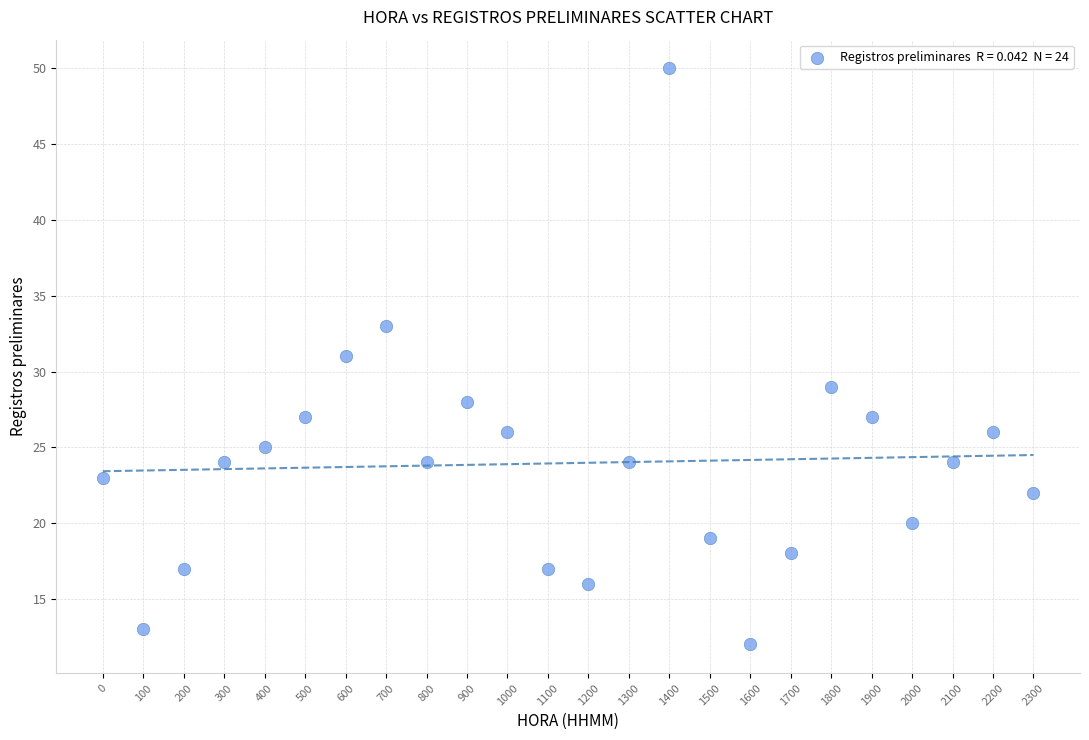

What is the range of Y values (max minus min)?

38